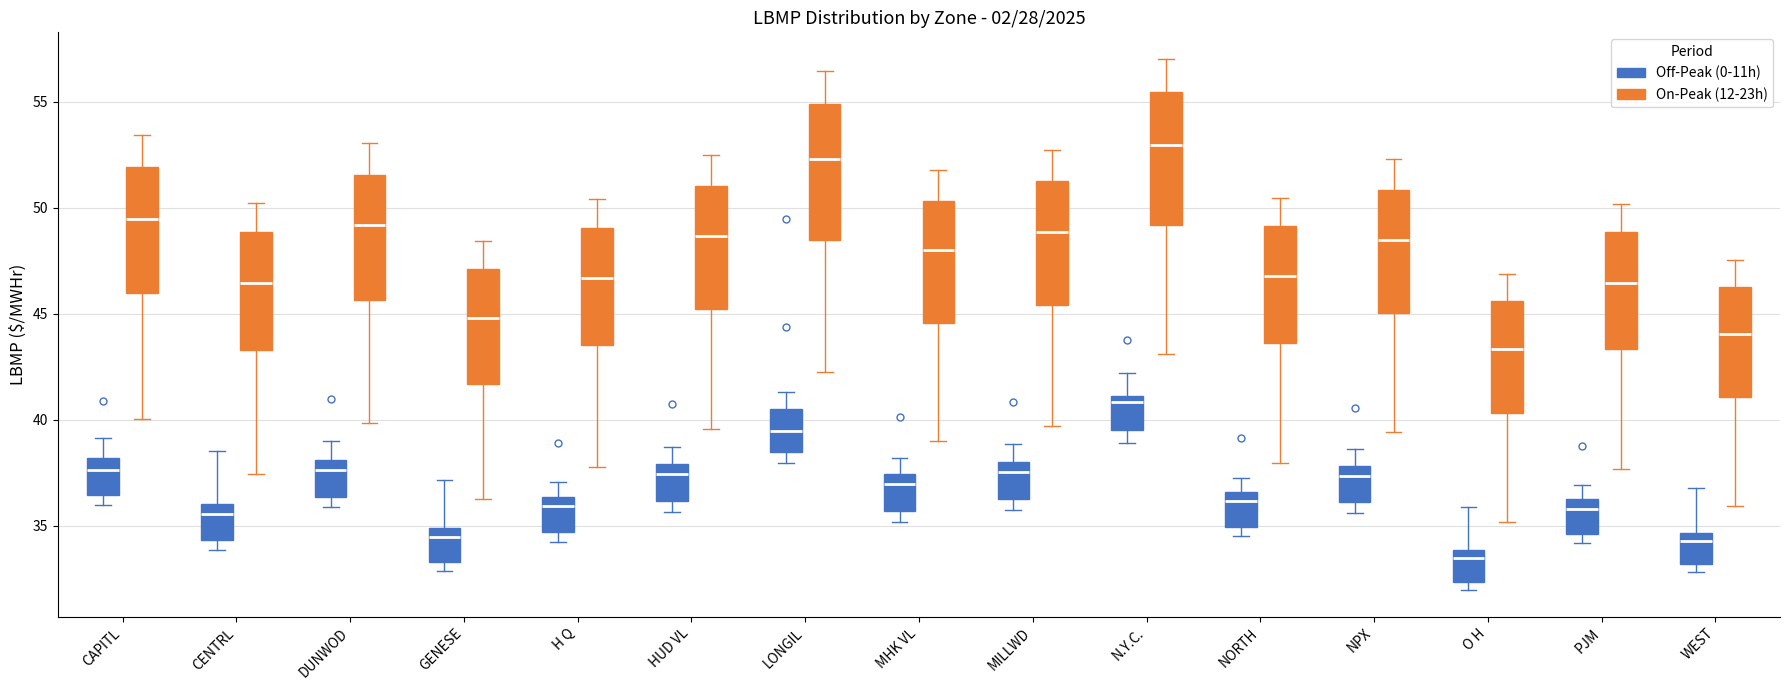

Which box has the lowest median line?

O H (Off-Peak (0-11h))